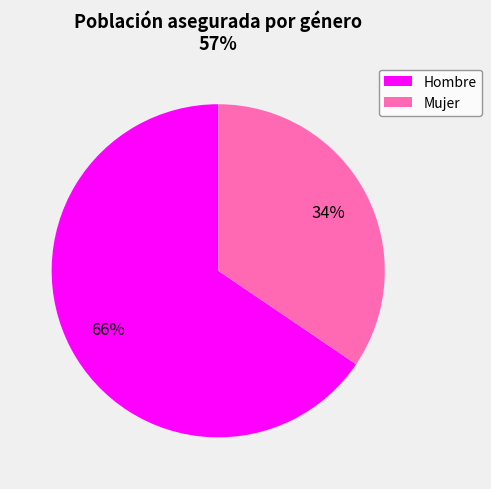

To the nearest percent, what portion does Mujer represent?

34%